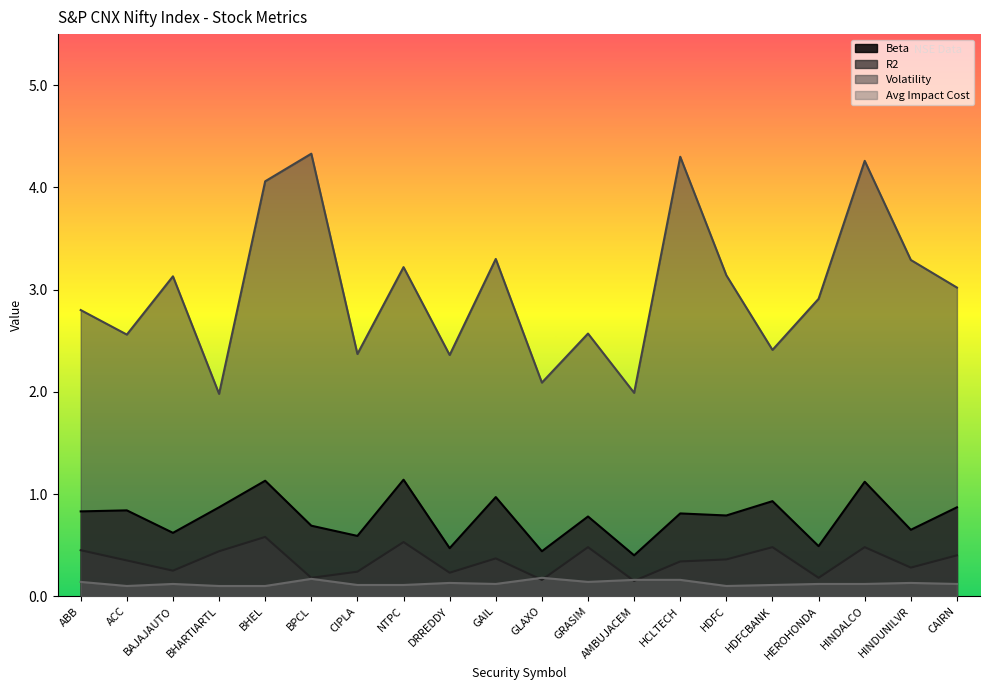

At BHEL, list the series in order from largest to smallest.

Volatility, Beta, R2, Avg Impact Cost